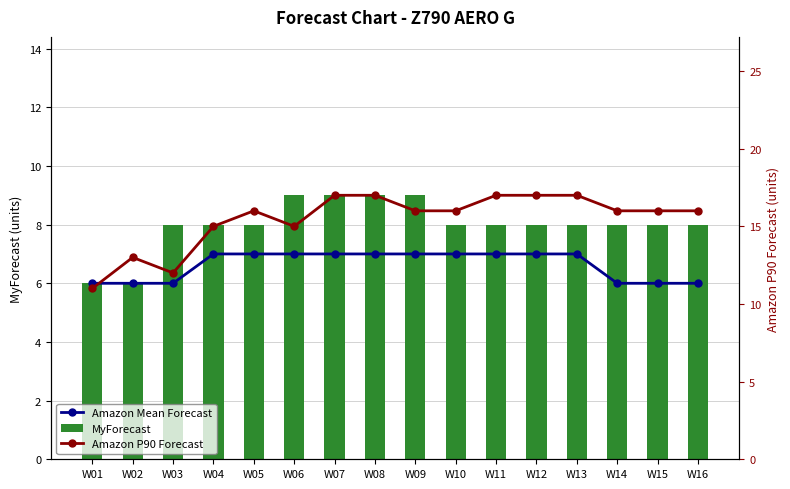

Which has a higher value, W08 or W03?

W08